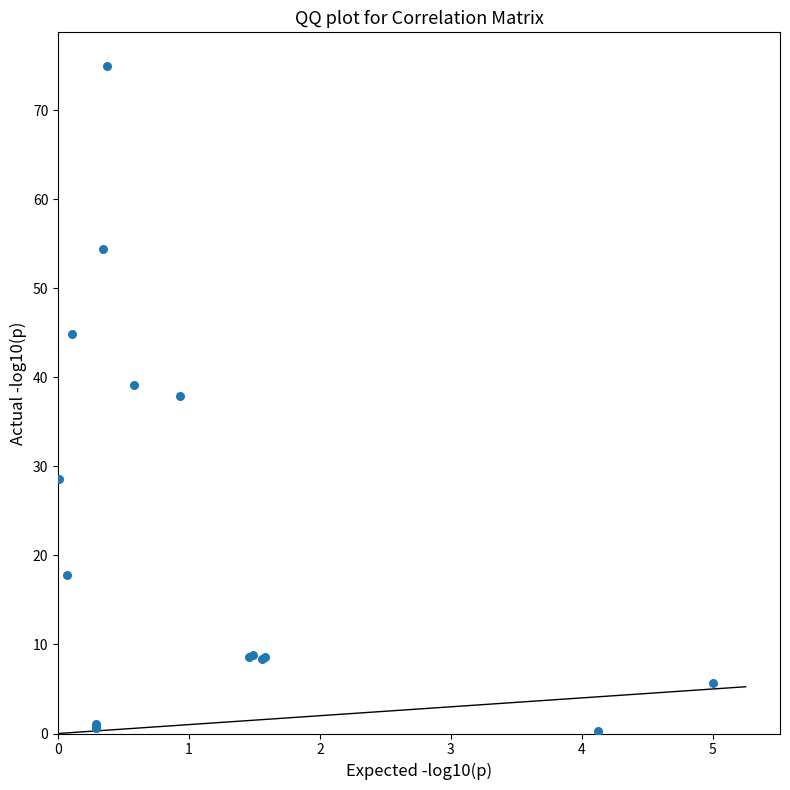

What Y value in the scatter plot is closest to 37?

37.9